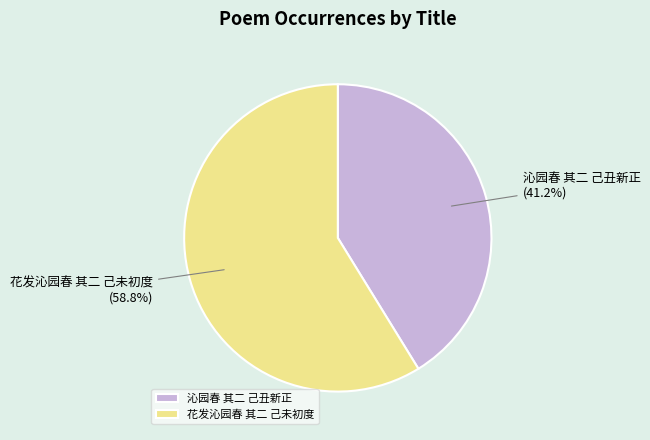

How many slices are in this pie chart?

2